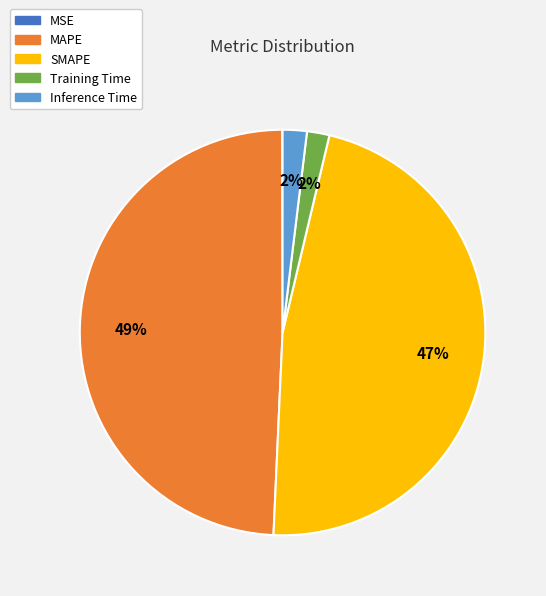

To the nearest percent, what is the combined percentage of Inference Time and Training Time?

4%